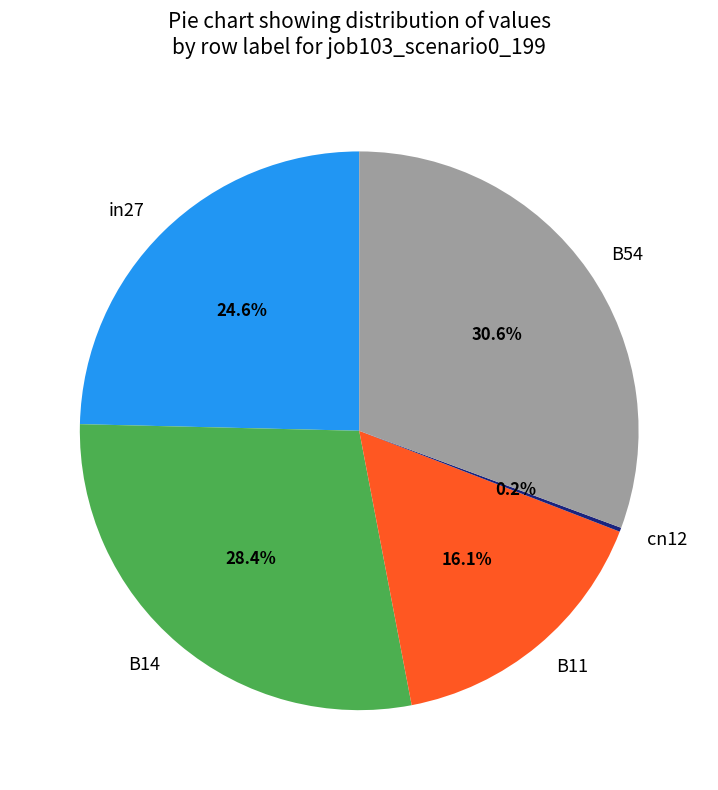

To the nearest percent, what is the difference between the largest and smallest slice percentages?

30%